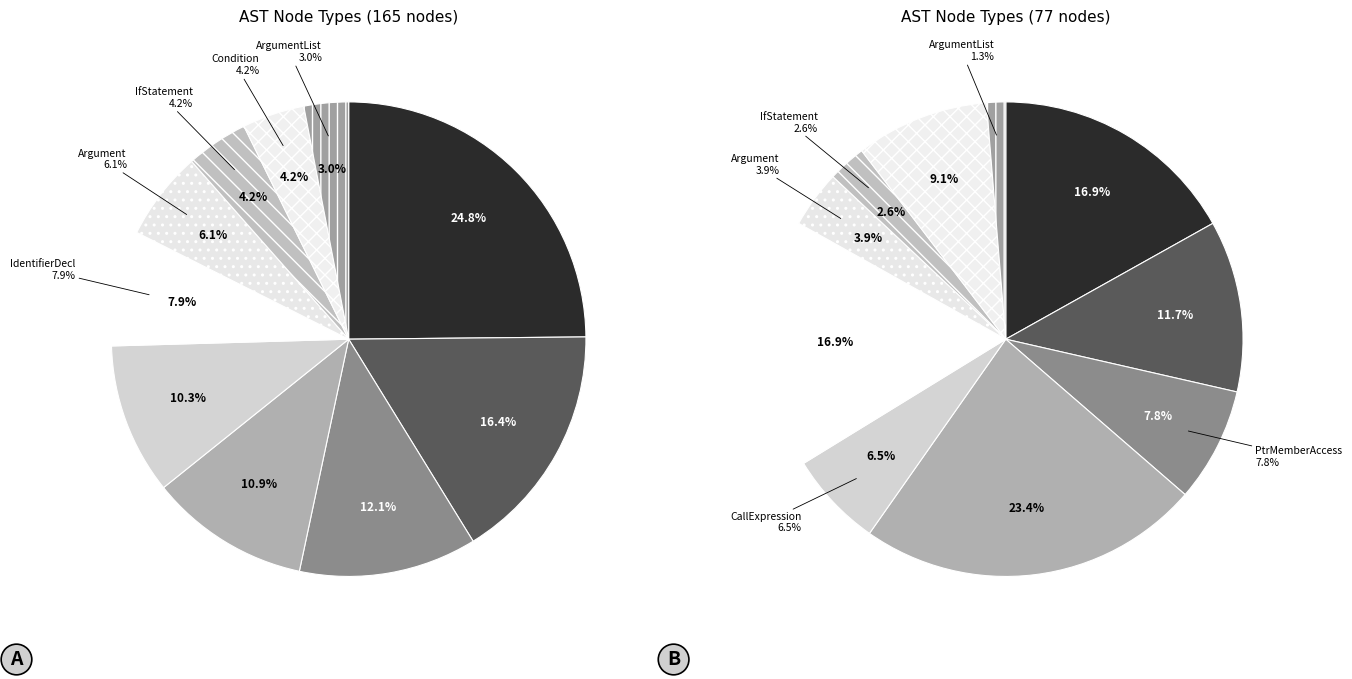

What is the ratio of the value at PtrMemberAccess to the value at ArgumentList?

4.0